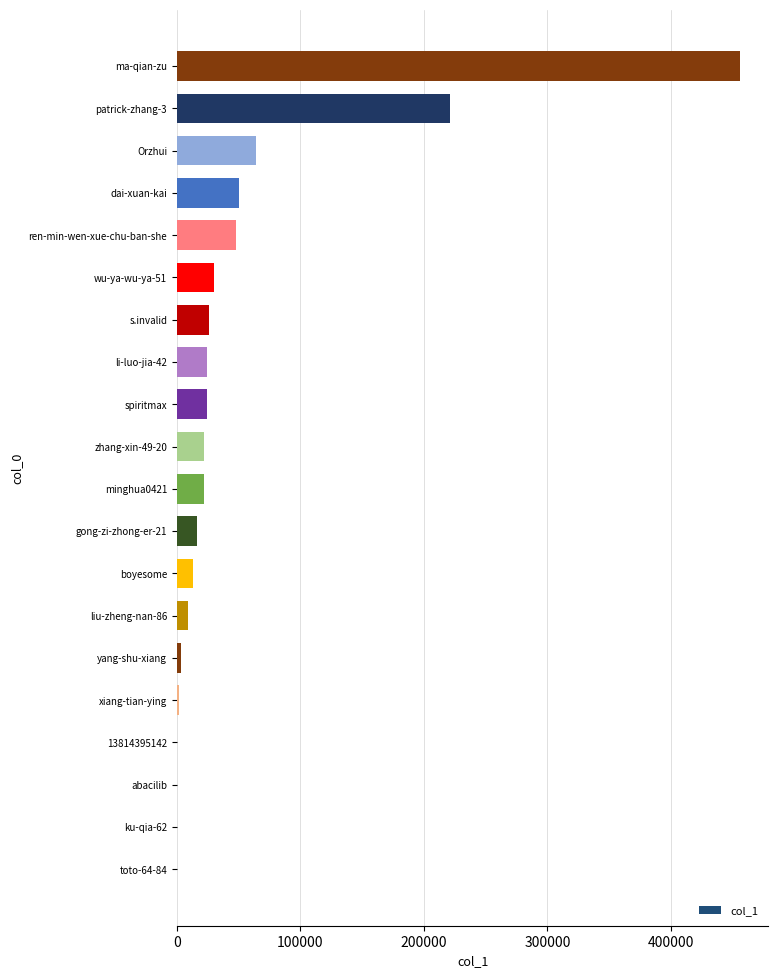

What is the maximum value shown in the chart?

456018